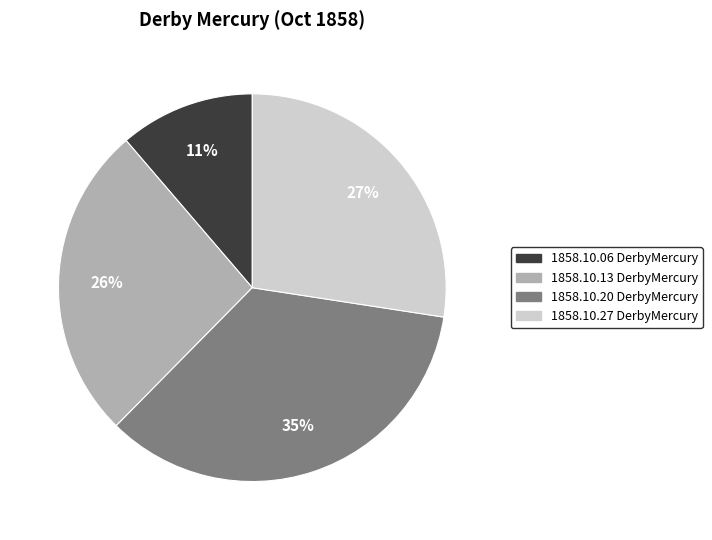

Count the number of slices in the pie.

4